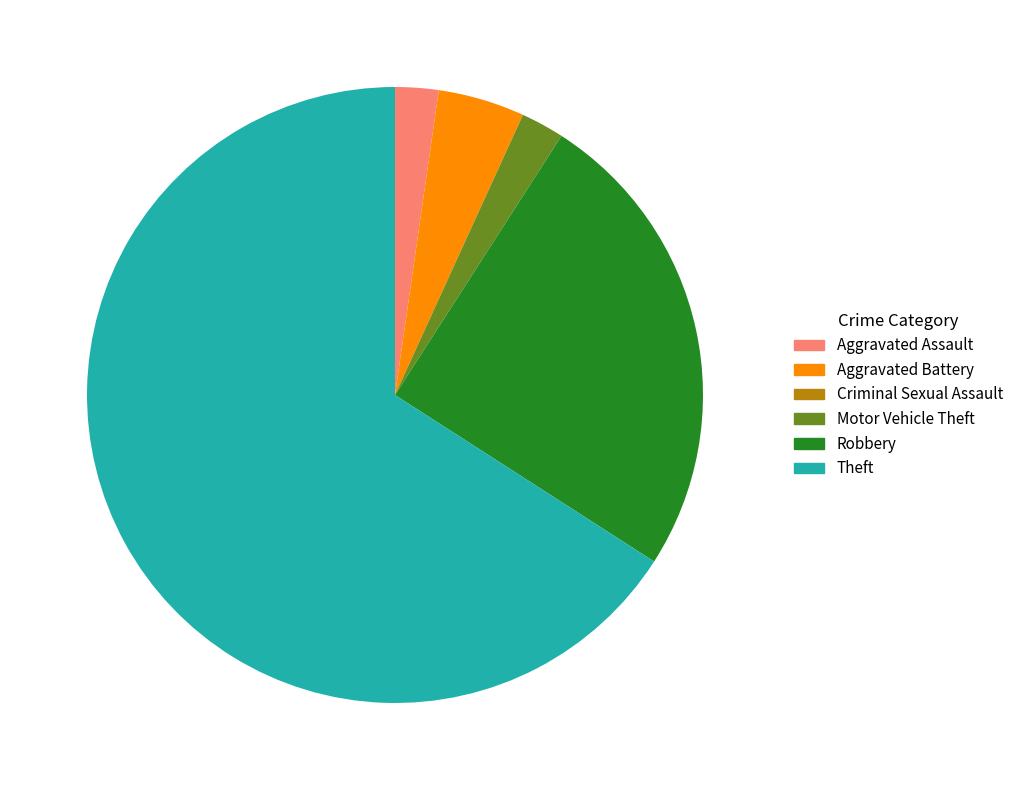

True or false: Aggravated Assault accounts for 2% of the total.

True